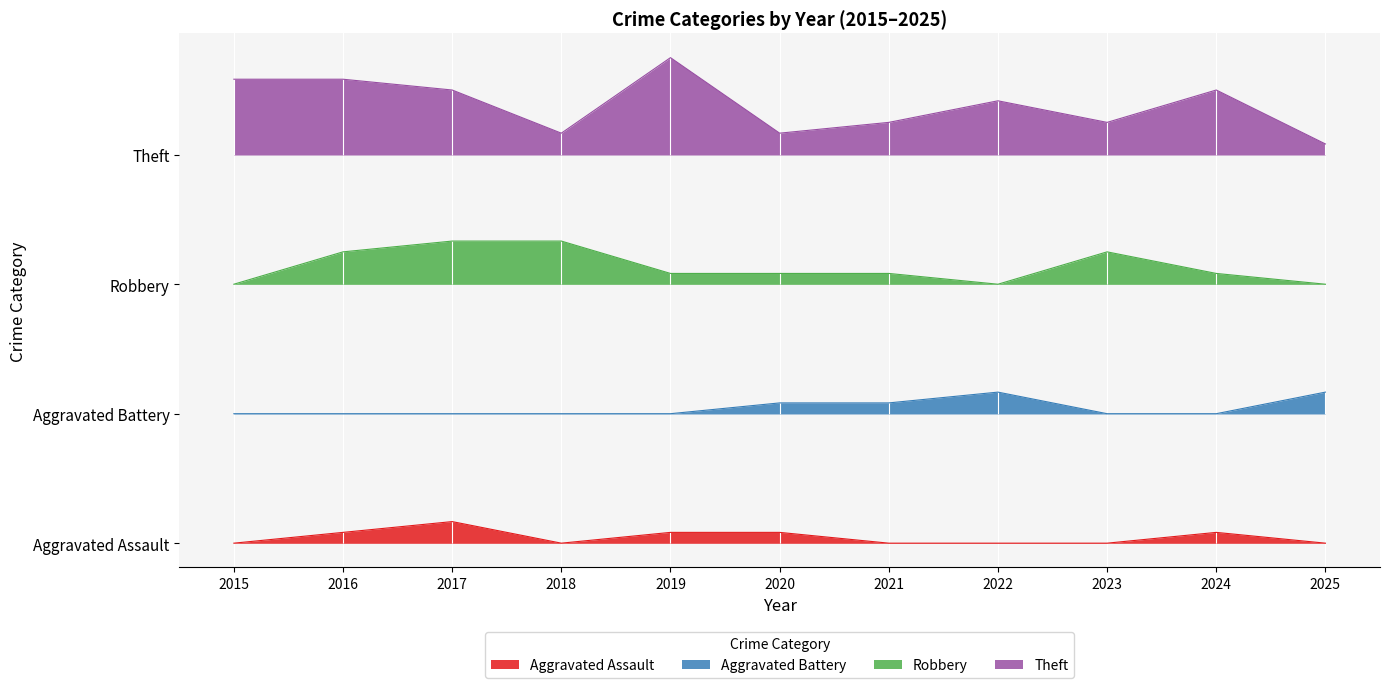

Rank the categories by Aggravated Assault value from highest to lowest.

2017, 2016, 2019, 2020, 2024, 2015, 2018, 2021, 2022, 2023, 2025